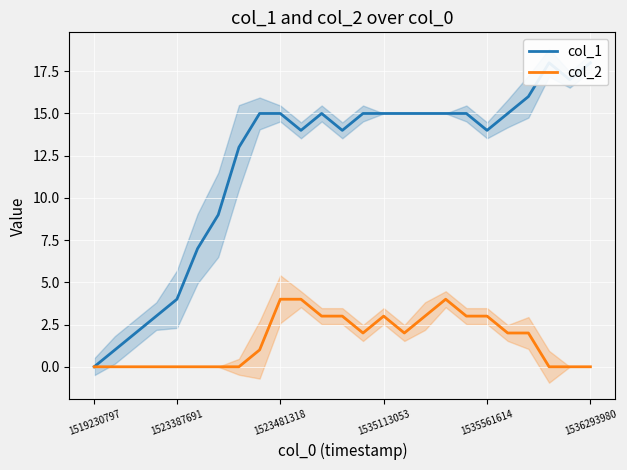

True or false: col_2 and col_1 intersect in this chart.

False